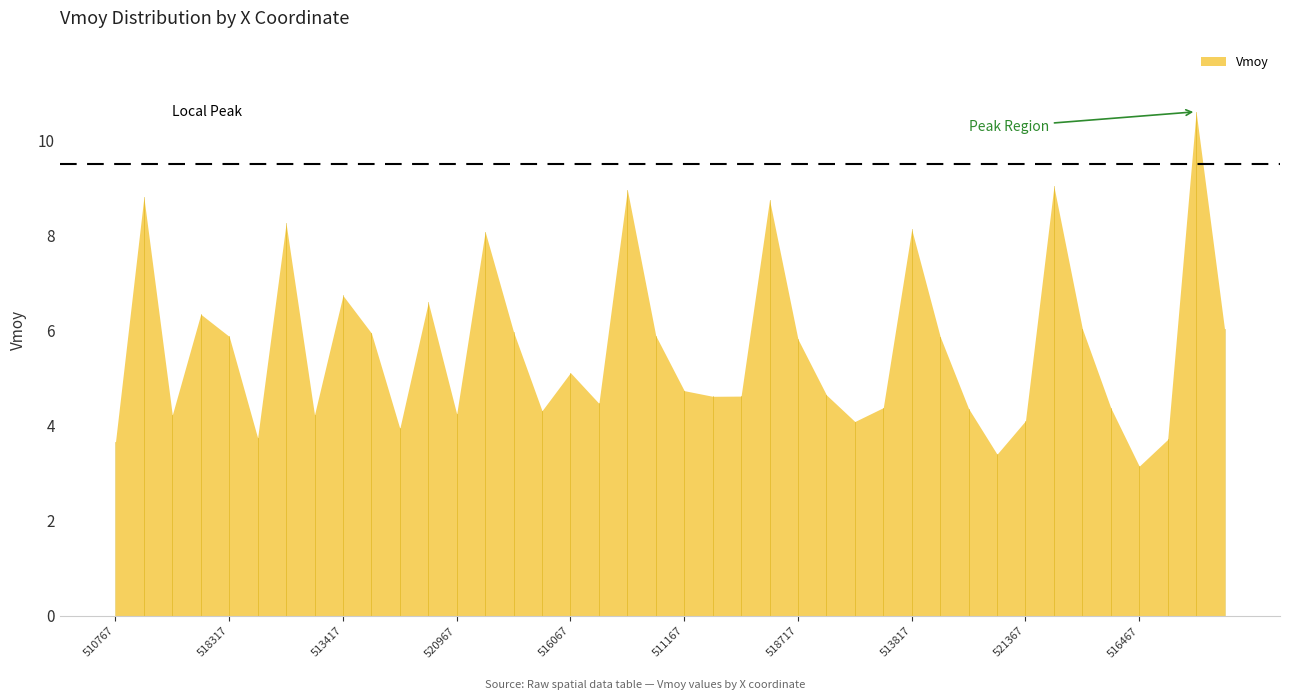

Between 516367 and 521267, which is larger?

521267